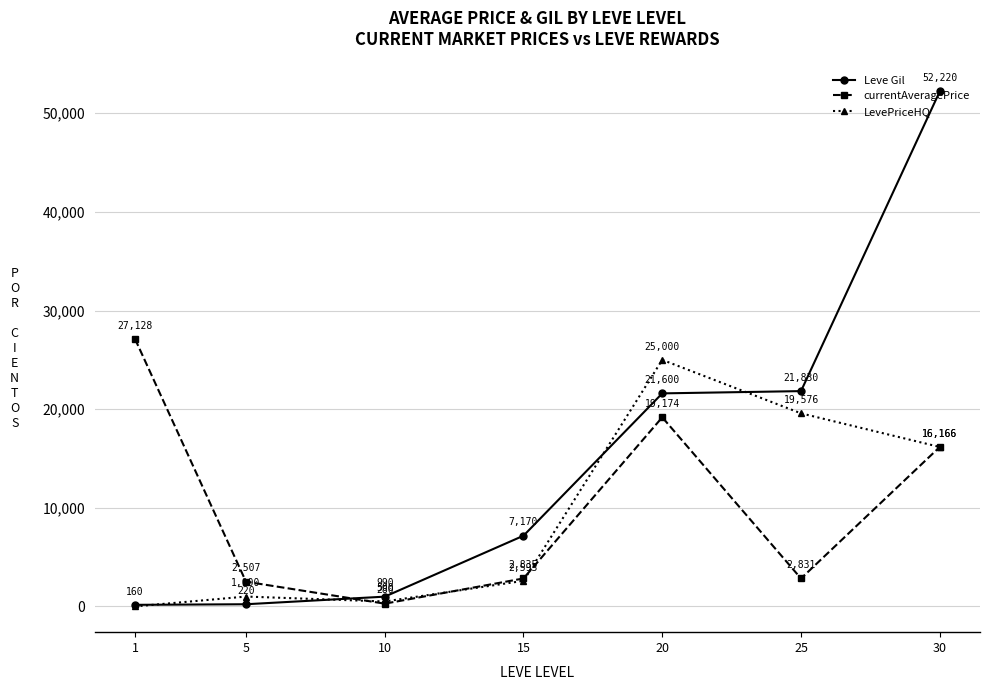

What is the value of the currentAveragePrice point at the 4th from the left?

2835